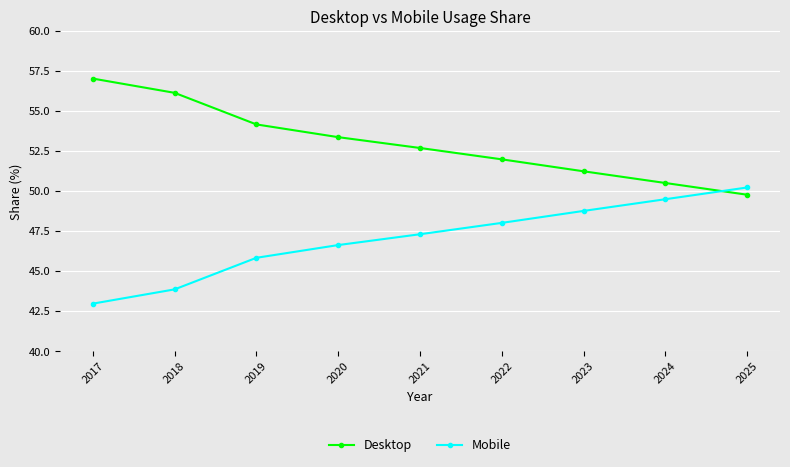

What is the difference between the highest and lowest values at 2024?

1.0